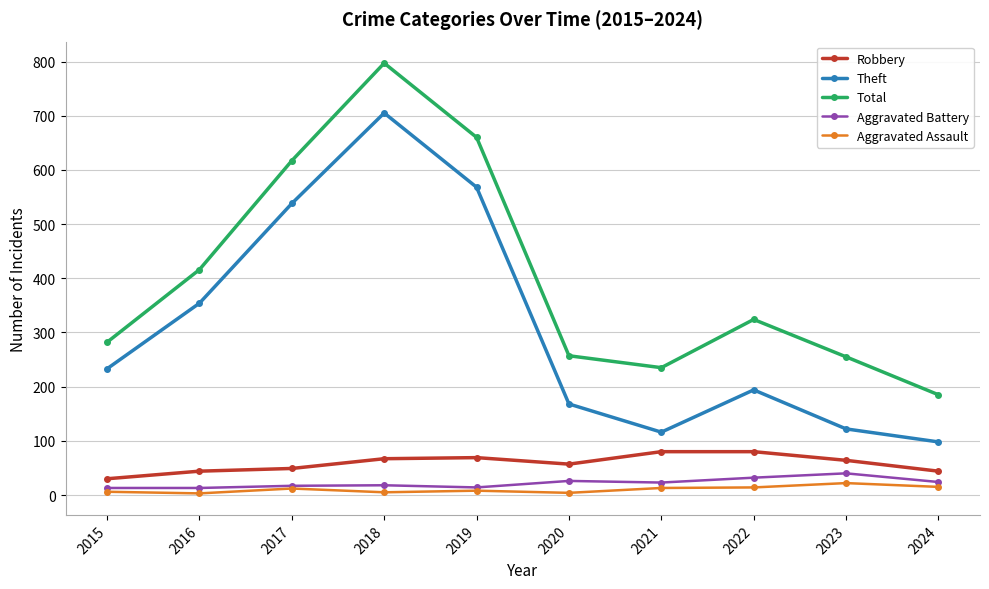

The value of Total at 2021 is 76. True or false?

False